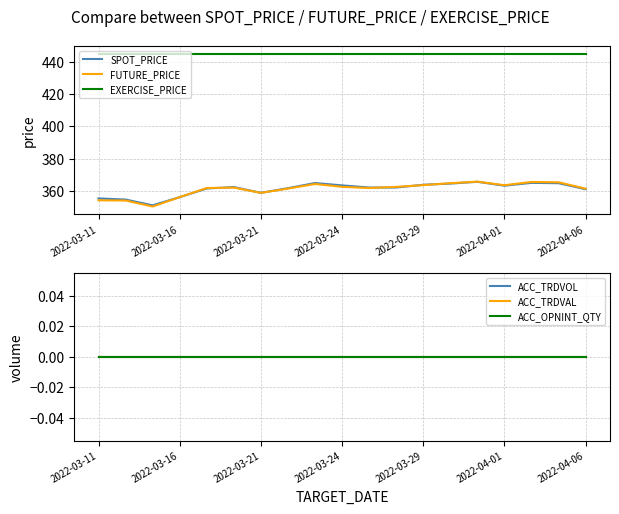

Reading left to right, transcribe all the data shown in this chart.

SPOT_PRICE: 355.3	354.6	351.0	356.1	361.5	362.3	358.8	361.7	364.8	363.4	362.1	362.1	363.8	364.5	365.6	363.2	364.9	364.7	361.0
FUTURE_PRICE: 354.1	354.0	350.3	356.1	361.8	362.0	358.8	361.4	364.2	362.5	361.8	362.4	363.6	364.8	365.7	363.5	365.5	365.3	361.4
EXERCISE_PRICE: 445.0	445.0	445.0	445.0	445.0	445.0	445.0	445.0	445.0	445.0	445.0	445.0	445.0	445.0	445.0	445.0	445.0	445.0	445.0
ACC_TRDVOL: 0.0	0.0	0.0	0.0	0.0	0.0	0.0	0.0	0.0	0.0	0.0	0.0	0.0	0.0	0.0	0.0	0.0	0.0	0.0
ACC_TRDVAL: 0.0	0.0	0.0	0.0	0.0	0.0	0.0	0.0	0.0	0.0	0.0	0.0	0.0	0.0	0.0	0.0	0.0	0.0	0.0
ACC_OPNINT_QTY: 0.0	0.0	0.0	0.0	0.0	0.0	0.0	0.0	0.0	0.0	0.0	0.0	0.0	0.0	0.0	0.0	0.0	0.0	0.0